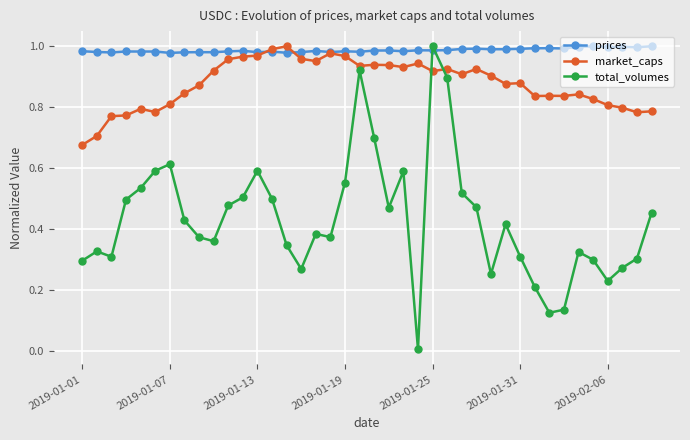

True or false: total_volumes and market_caps cross at least once.

True